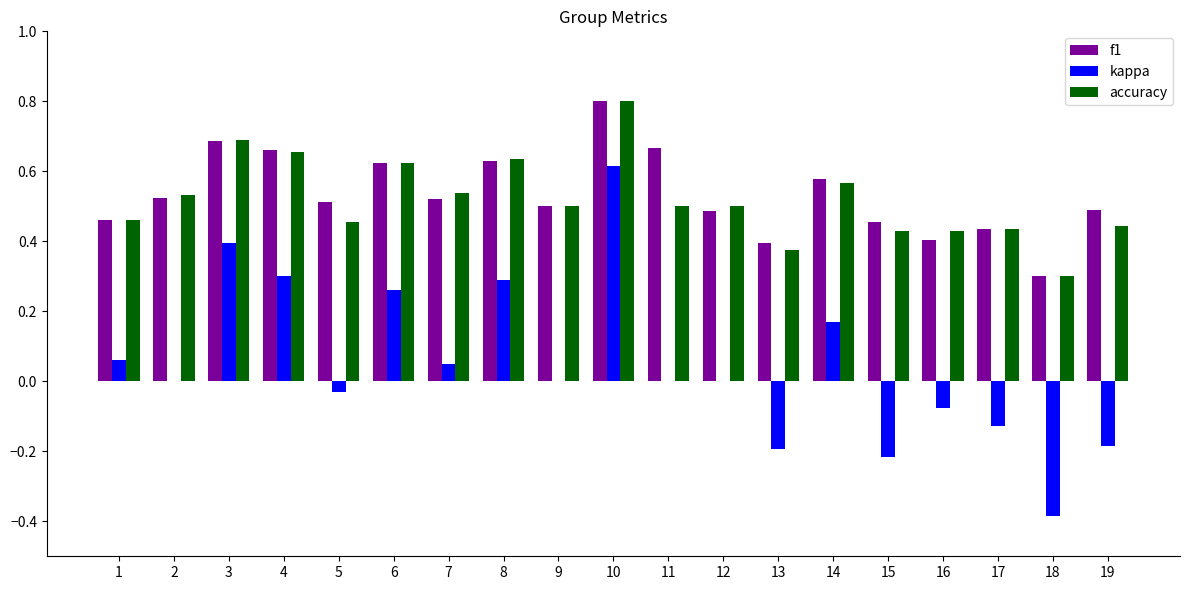

Is it true that kappa equals -0.2 at 18?

False